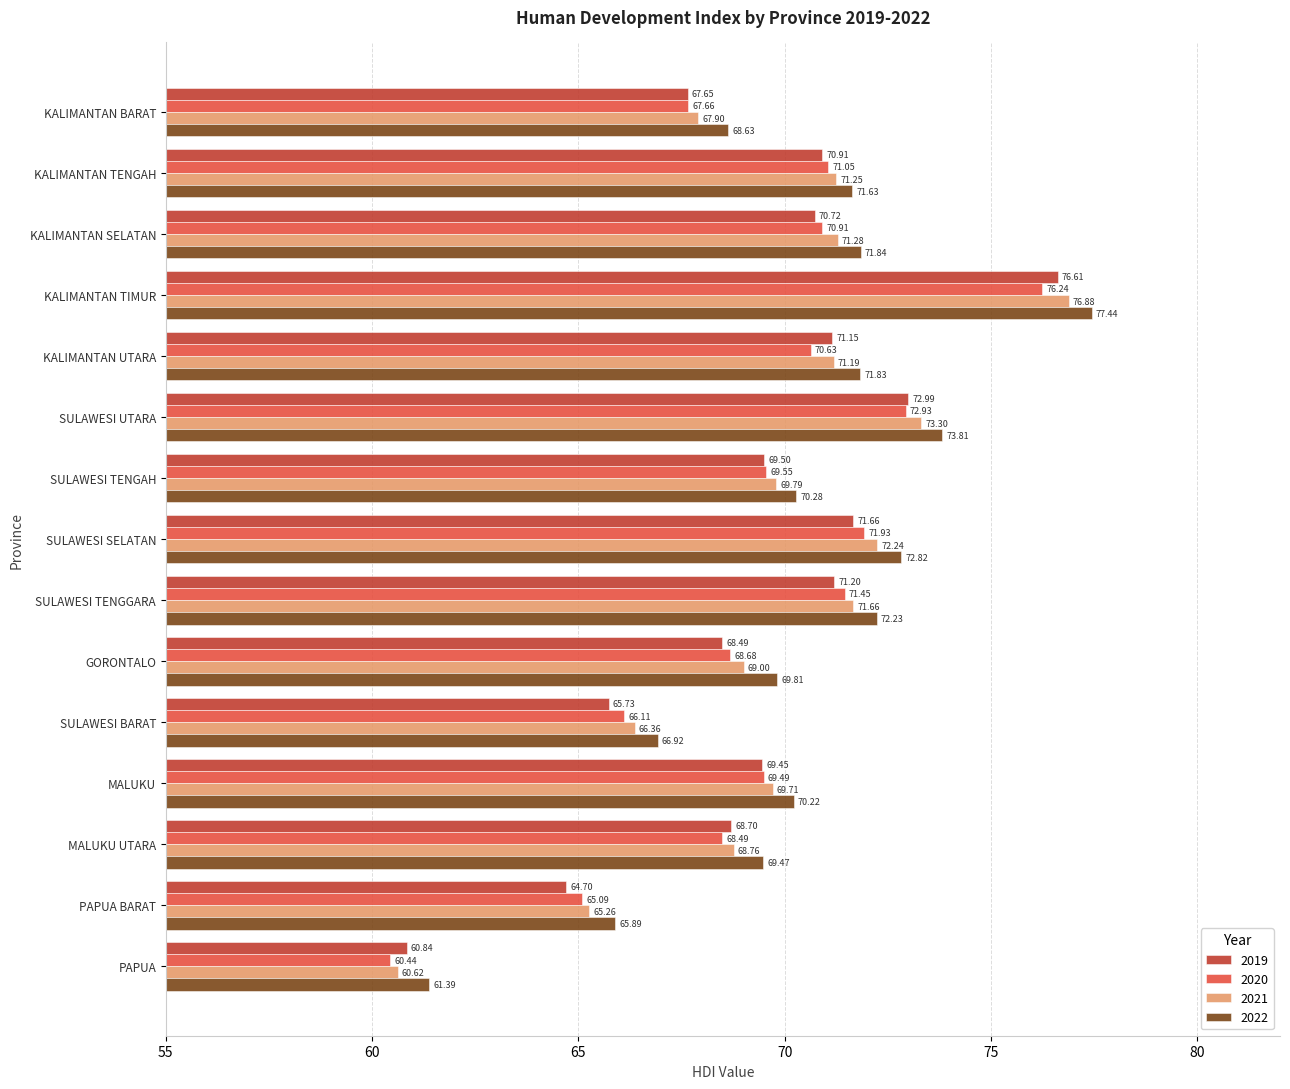

At SULAWESI TENGAH, list the series in order from largest to smallest.

2022, 2021, 2020, 2019